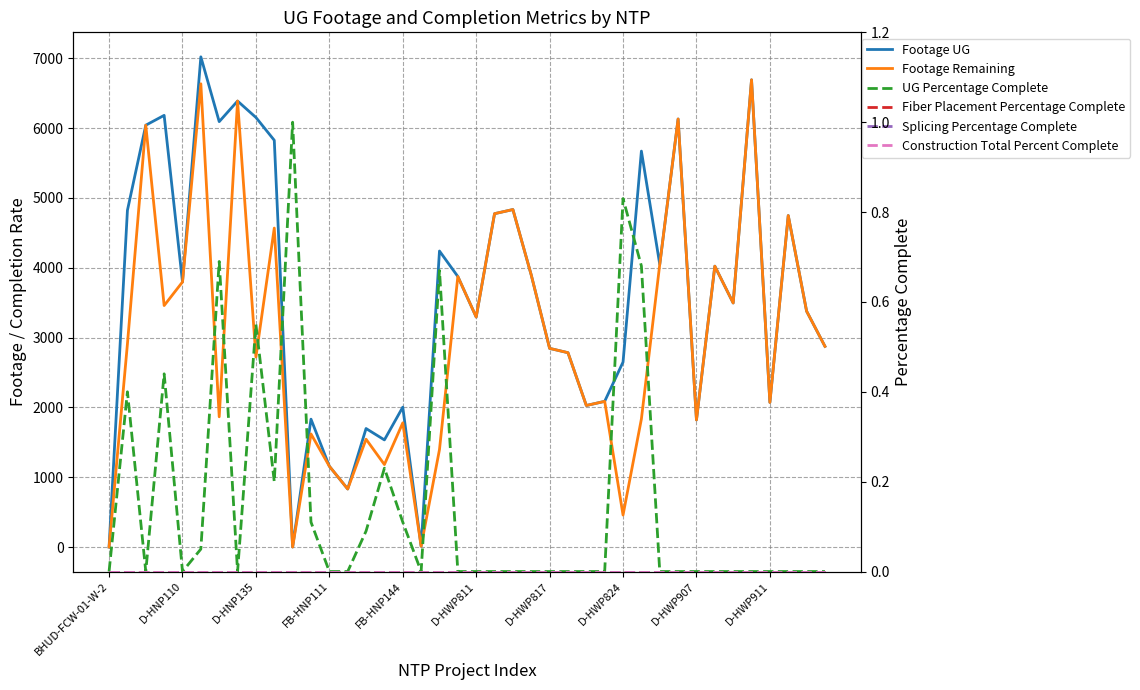

At how many categories does at least one series exceed 787?

37